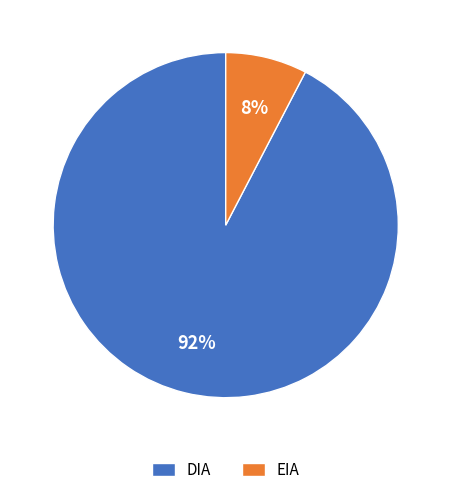

To the nearest percent, what portion does DIA represent?

92%